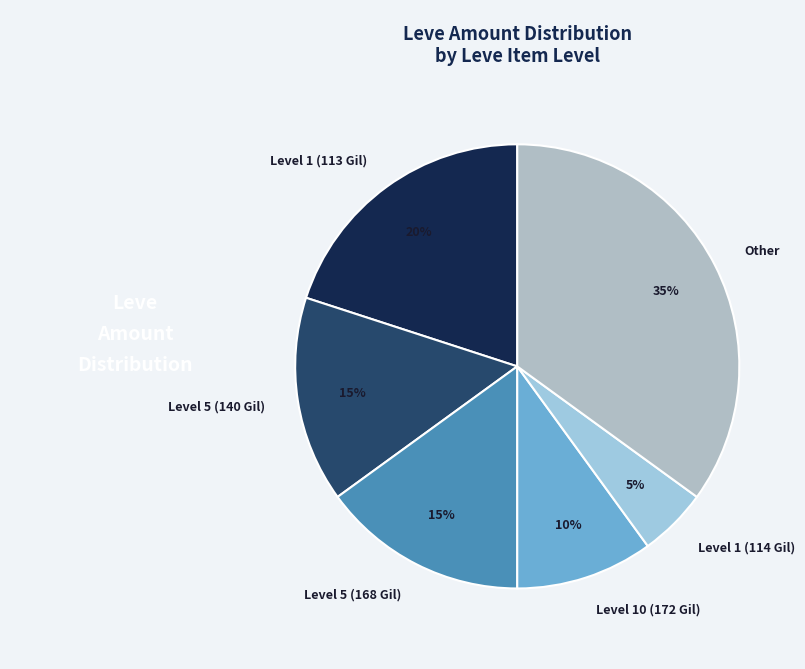

Count the number of slices in the pie.

6